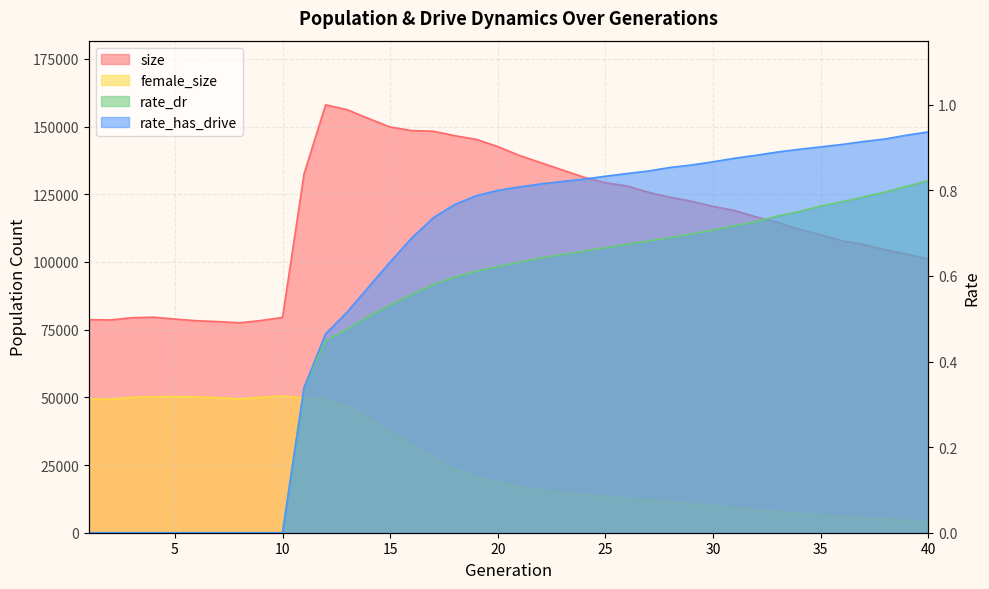

How many values in the female_size series are below 18562?

20